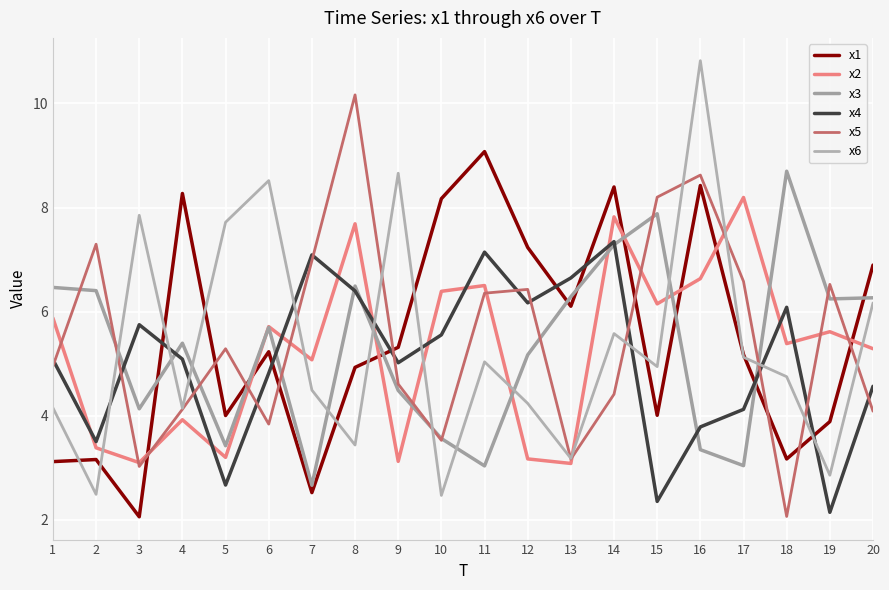

The value of x6 at 3 is 7.9. True or false?

True